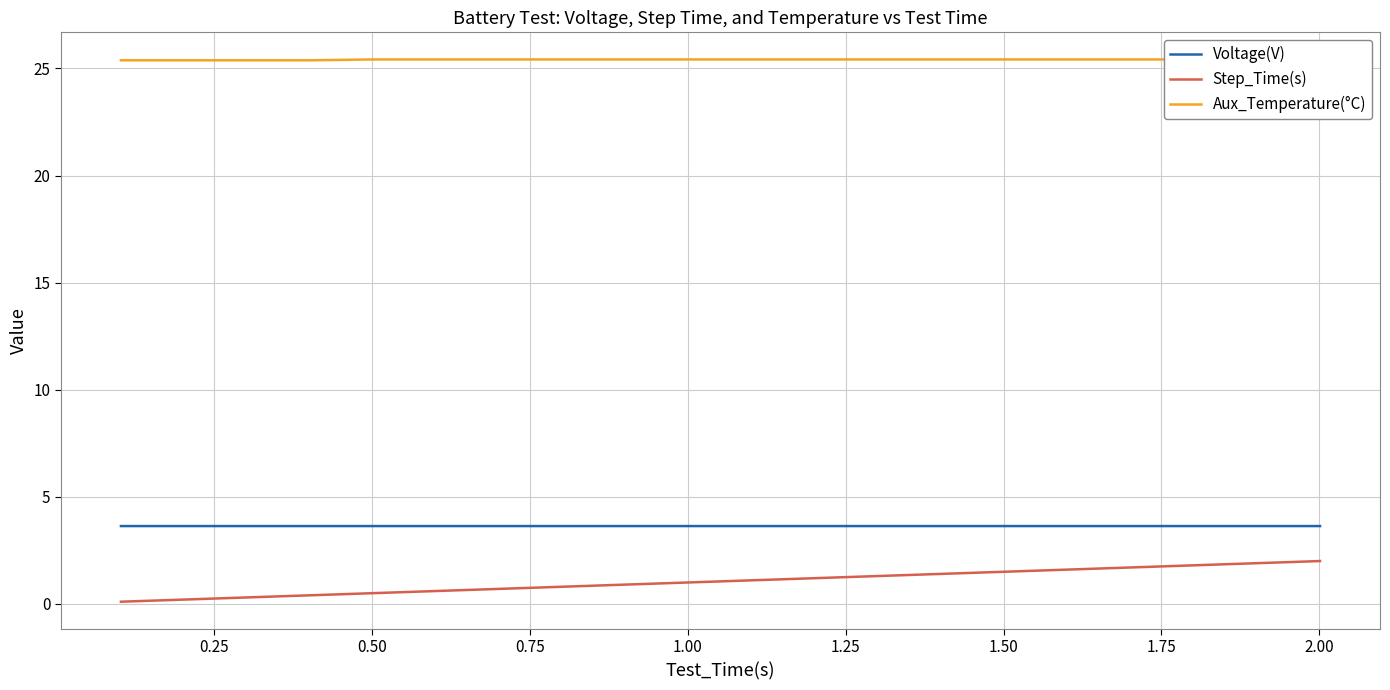

True or false: Aux_Temperature(°C) has more than 1 points higher than both neighbors.

False